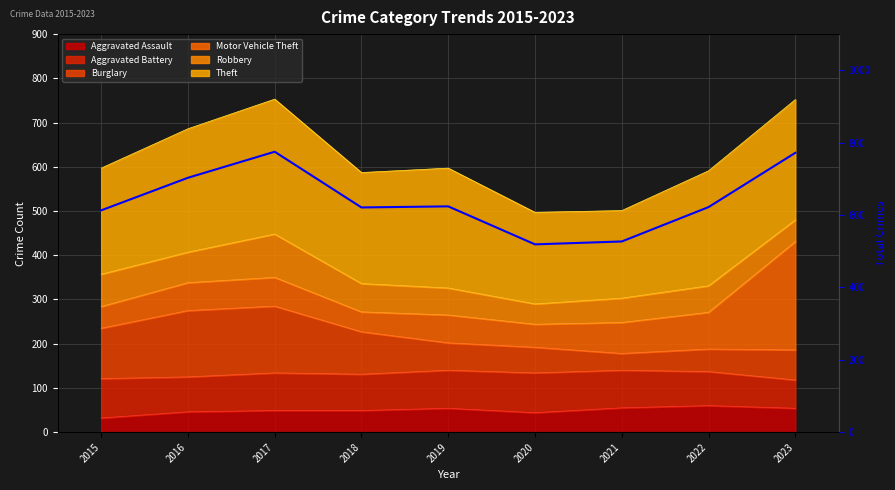

How many lines are shown in the chart?

1